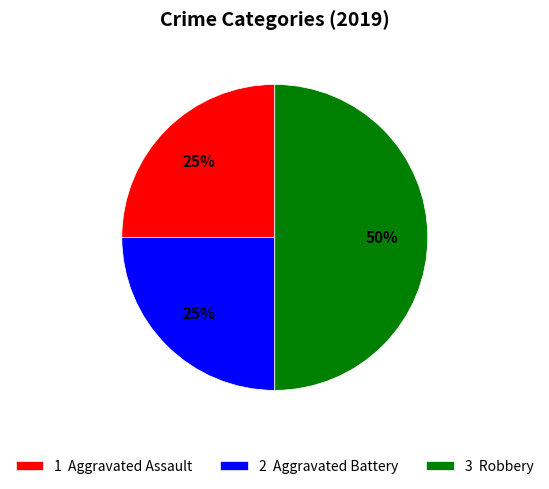

To the nearest percent, what is the average slice percentage?

33%